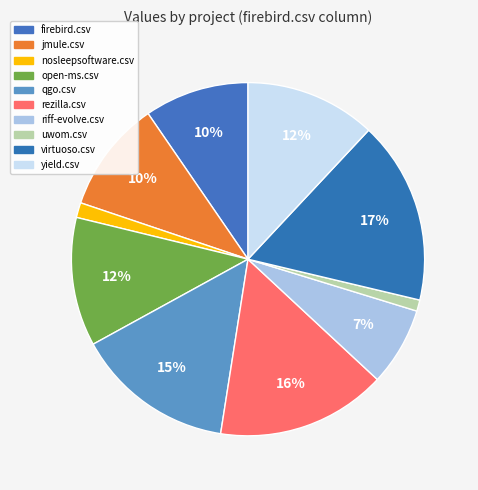

To the nearest percent, what percentage of the pie is uwom.csv?

1%